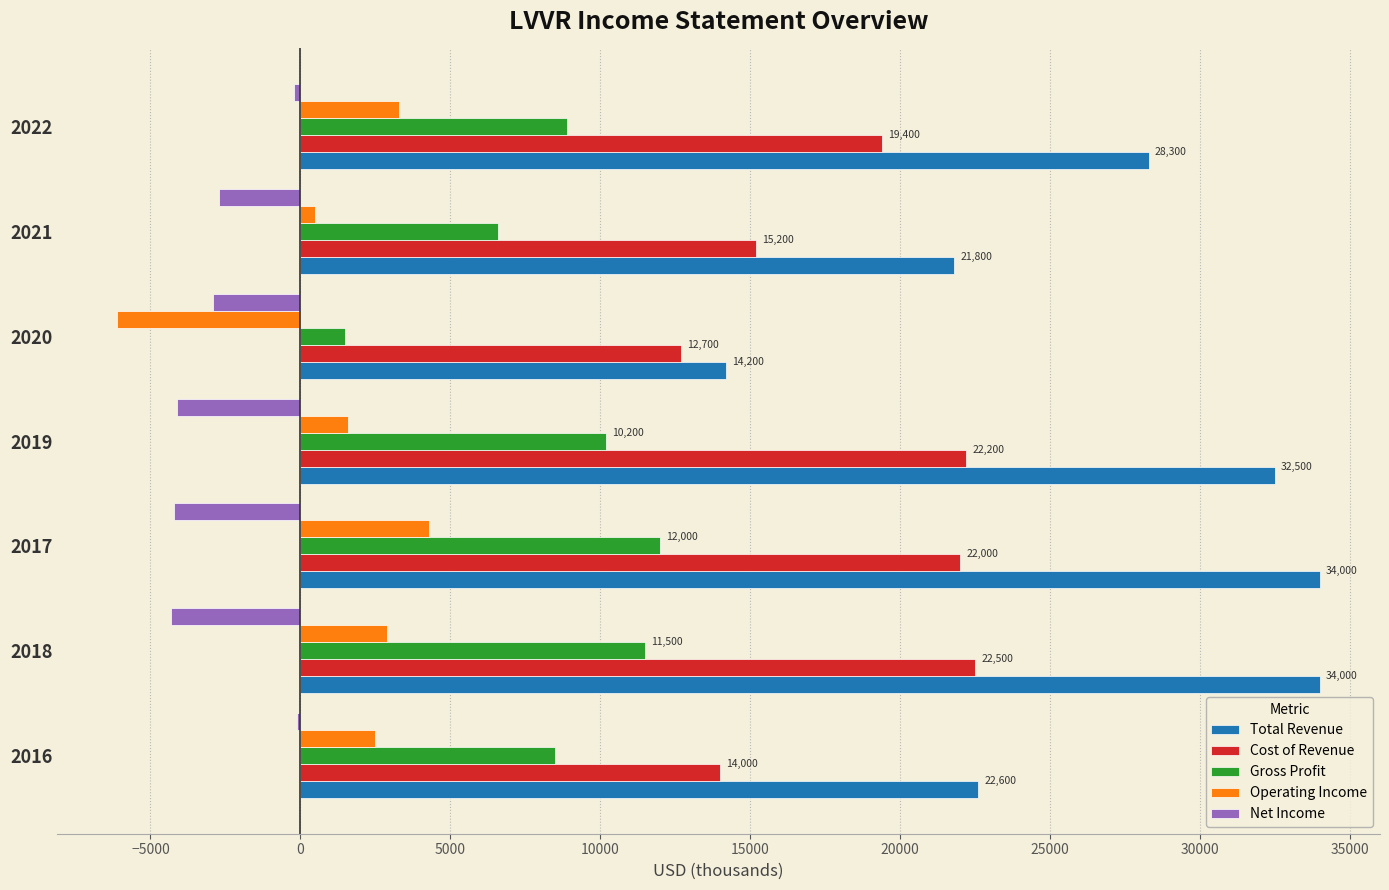

The Total Revenue series shows 28300 at 2022. True or false?

True